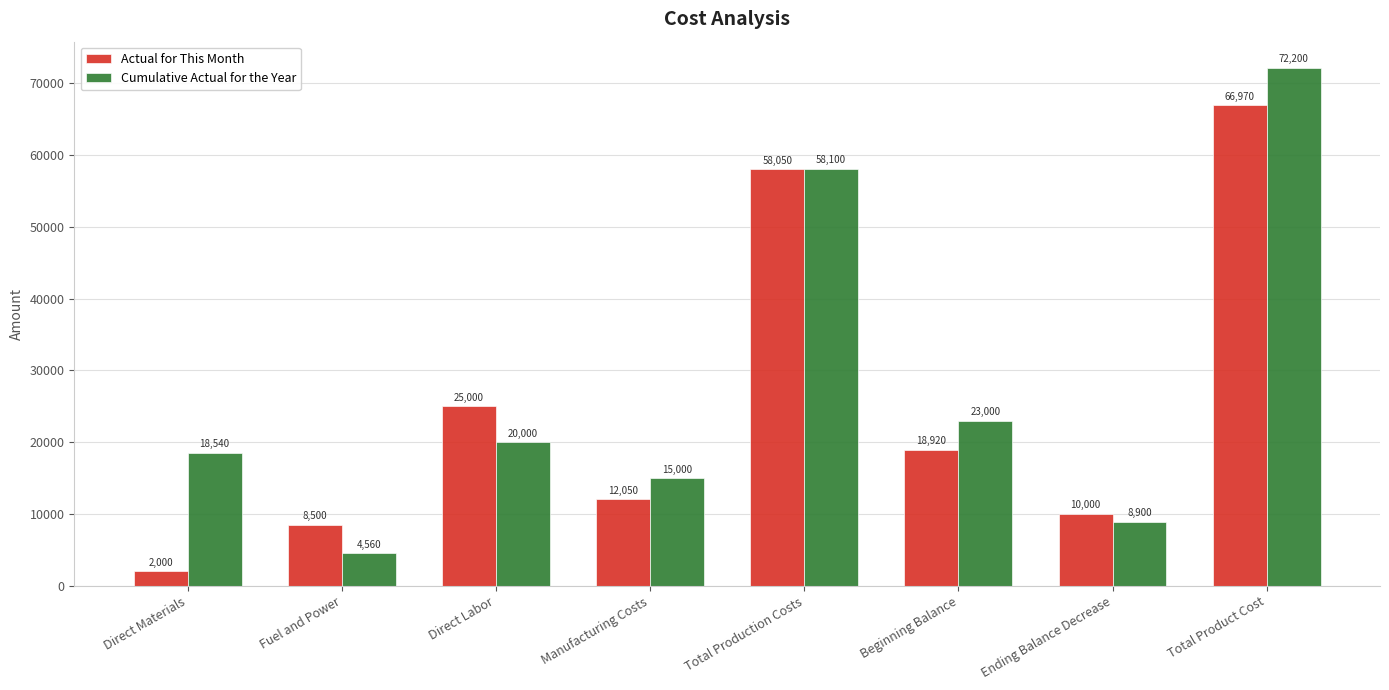

What is the label of the 7th bar from the right?

Fuel and Power